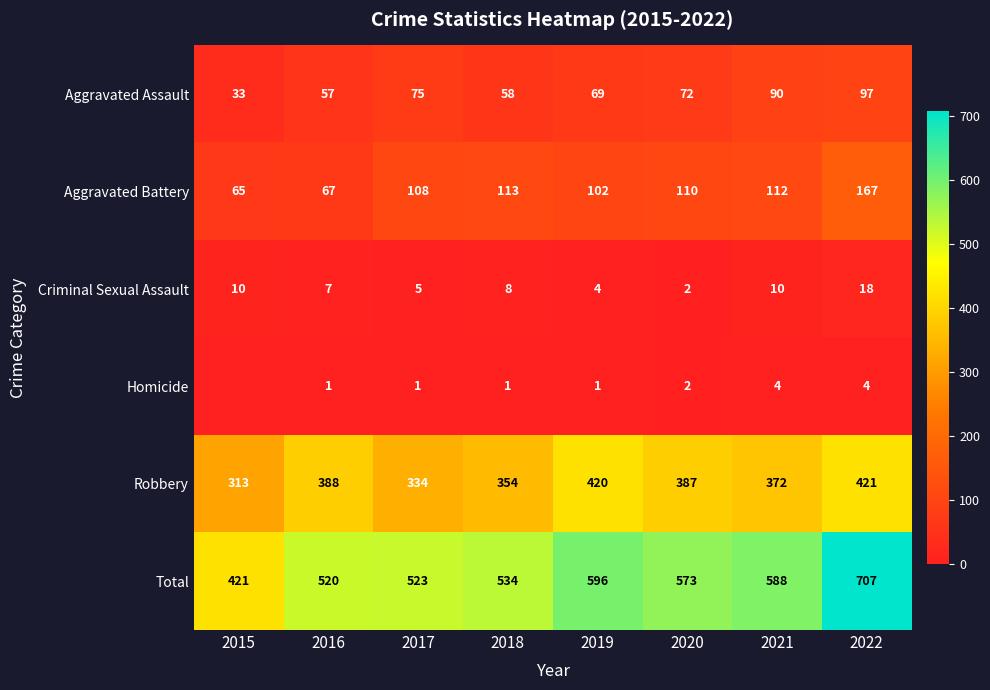

Is the value of Total at 2015 greater than the value of Criminal Sexual Assault at 2020?

Yes